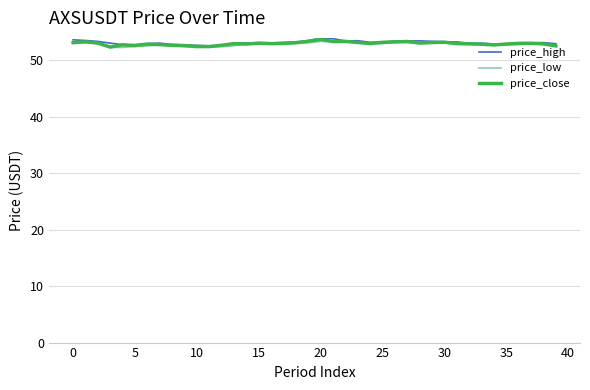

What is the greatest value displayed?

53.9